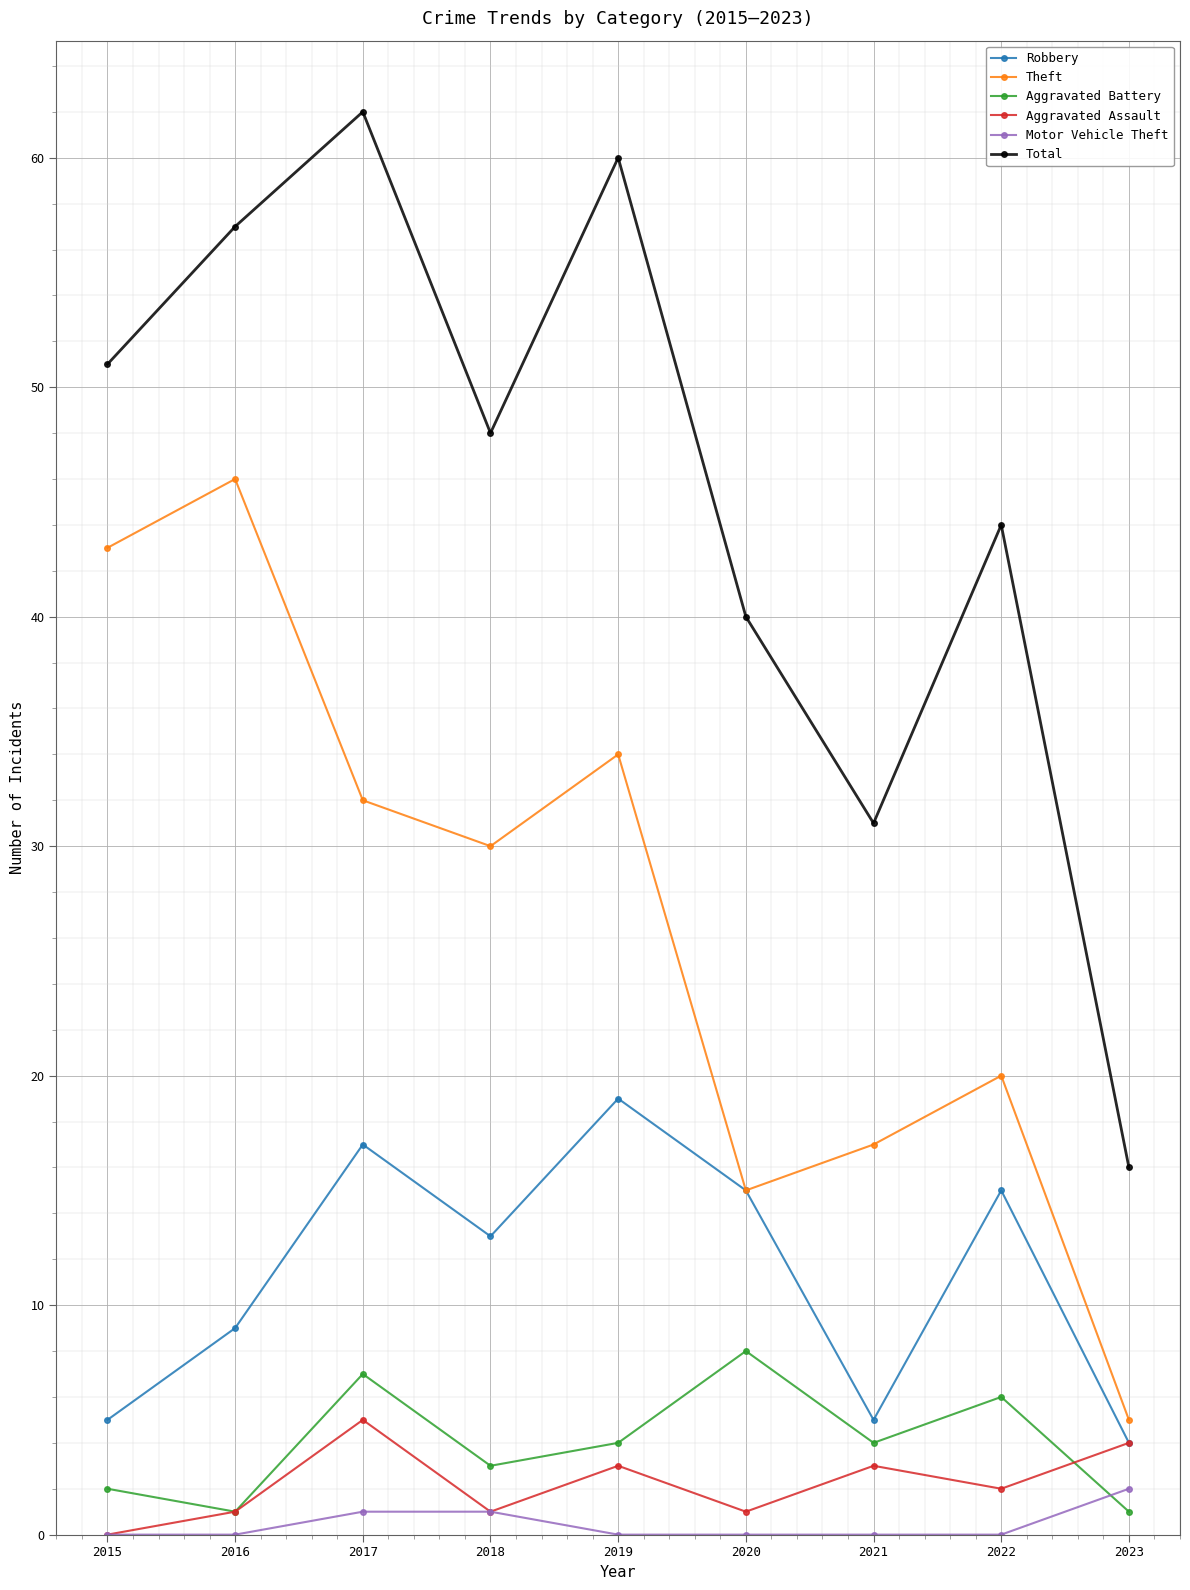

What is the value of the Robbery point at the 4th from the left?

13